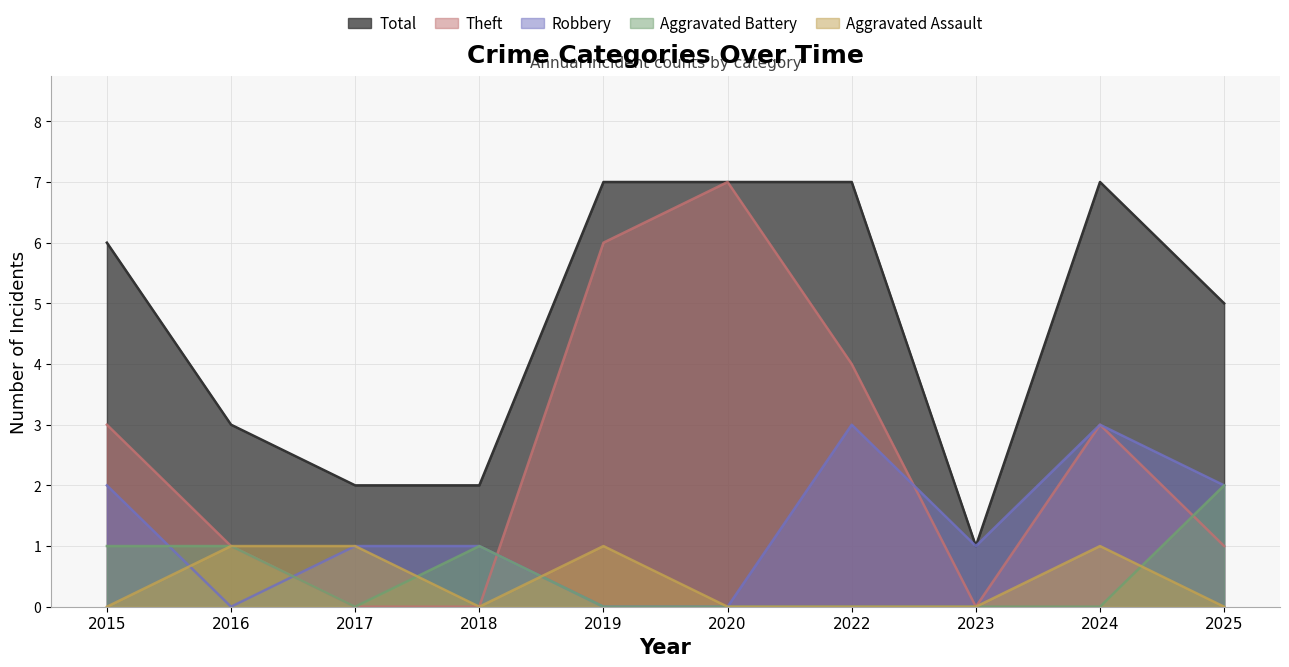

Where does the Robbery series first go above 1?

2015